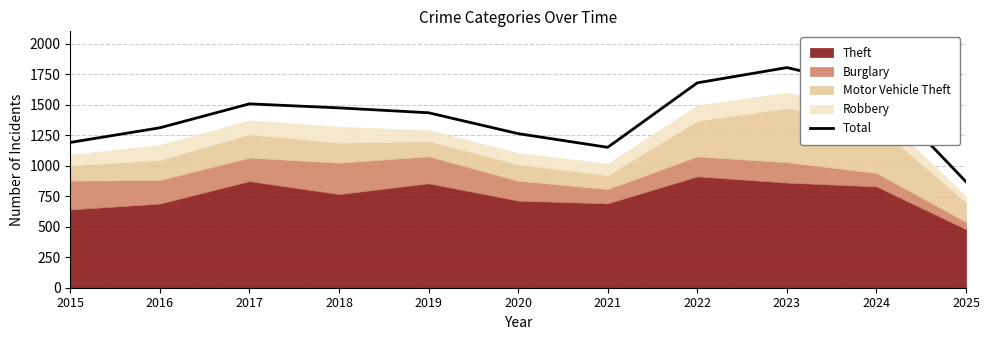

How many interior local peaks (higher than both neighbors) does the data have?

2